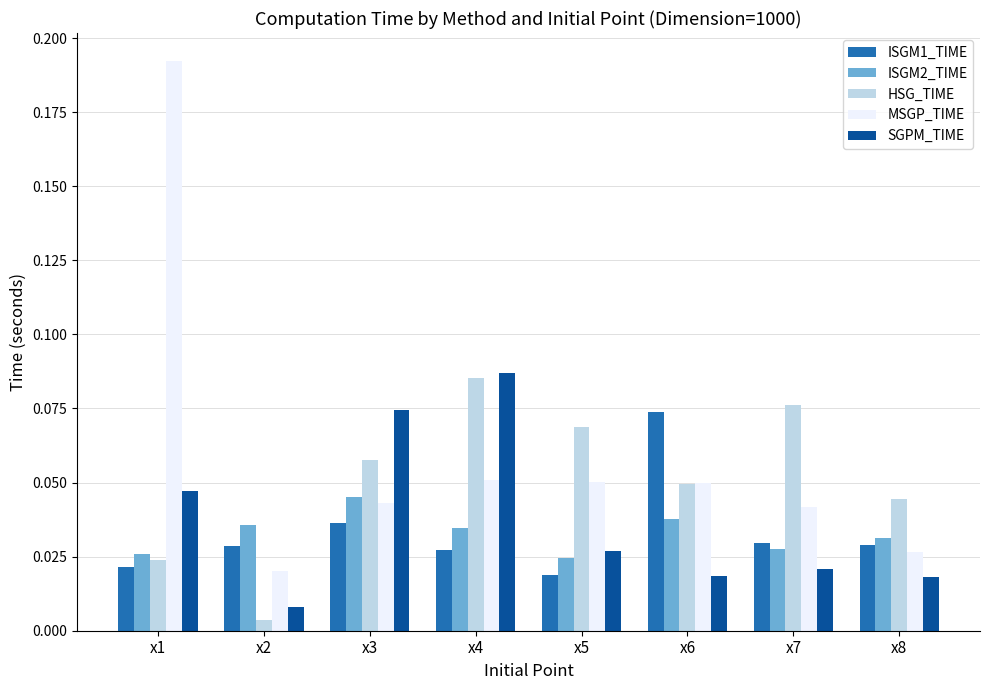

Which series has the largest range (max minus min)?

MSGP_TIME